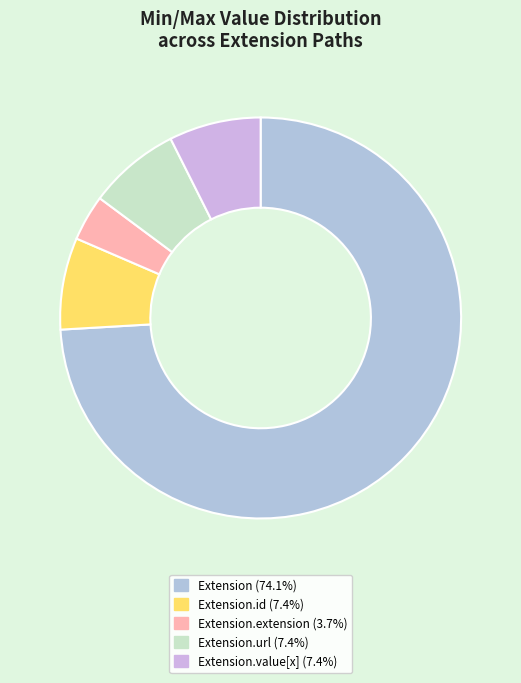

How many slices are in this pie chart?

5